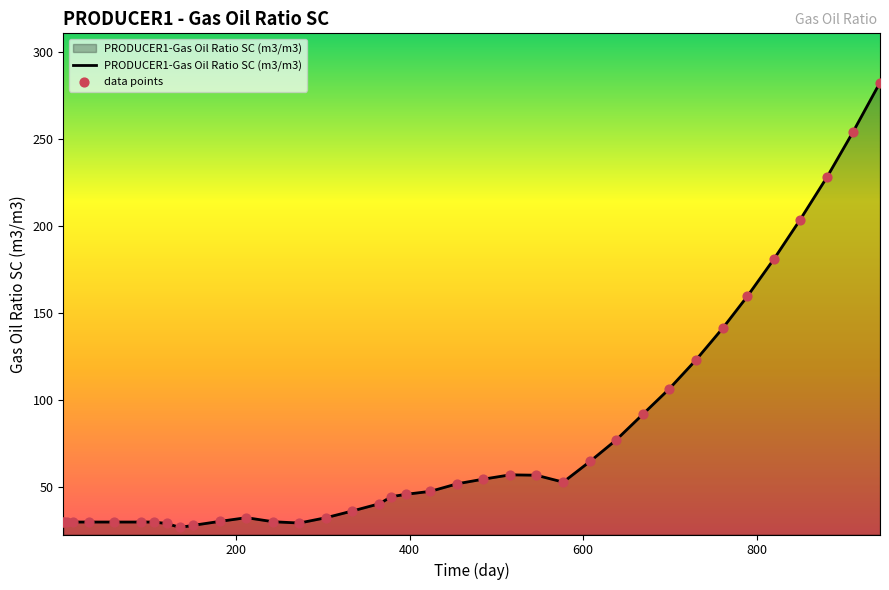

What is the smallest value displayed?

27.0